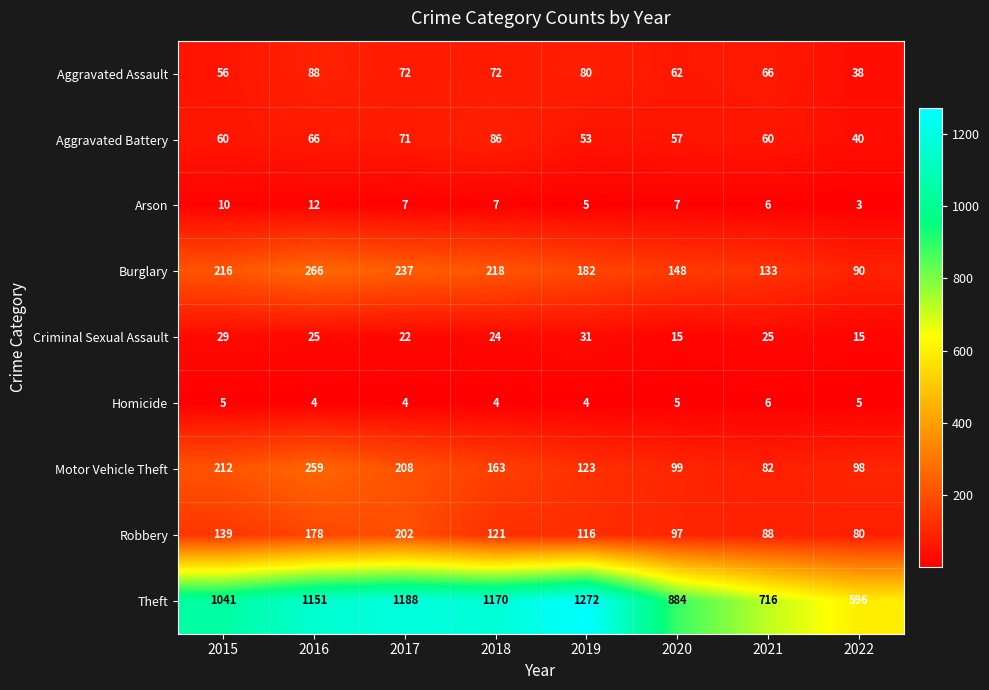

Between 2015 and 2018, which series saw the biggest shift?

Theft